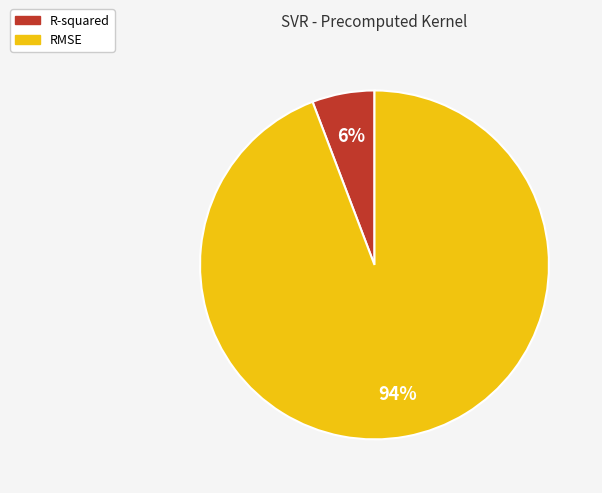

To the nearest percent, what percentage of the pie is RMSE?

94%